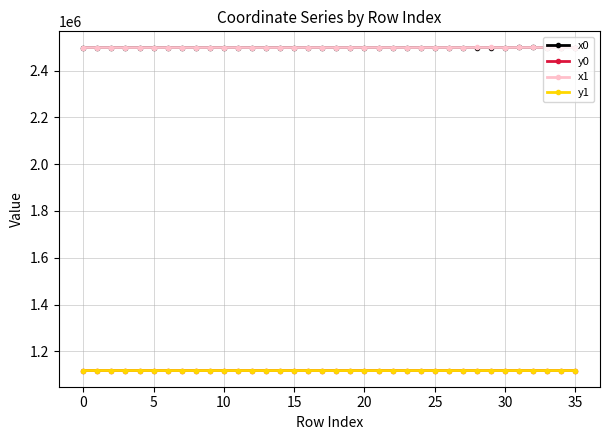

What is the maximum value shown in the chart?

2498602.0